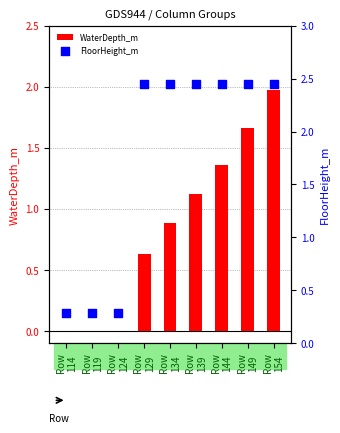

Which series has the largest Y range (max minus min)?

FloorHeight_m